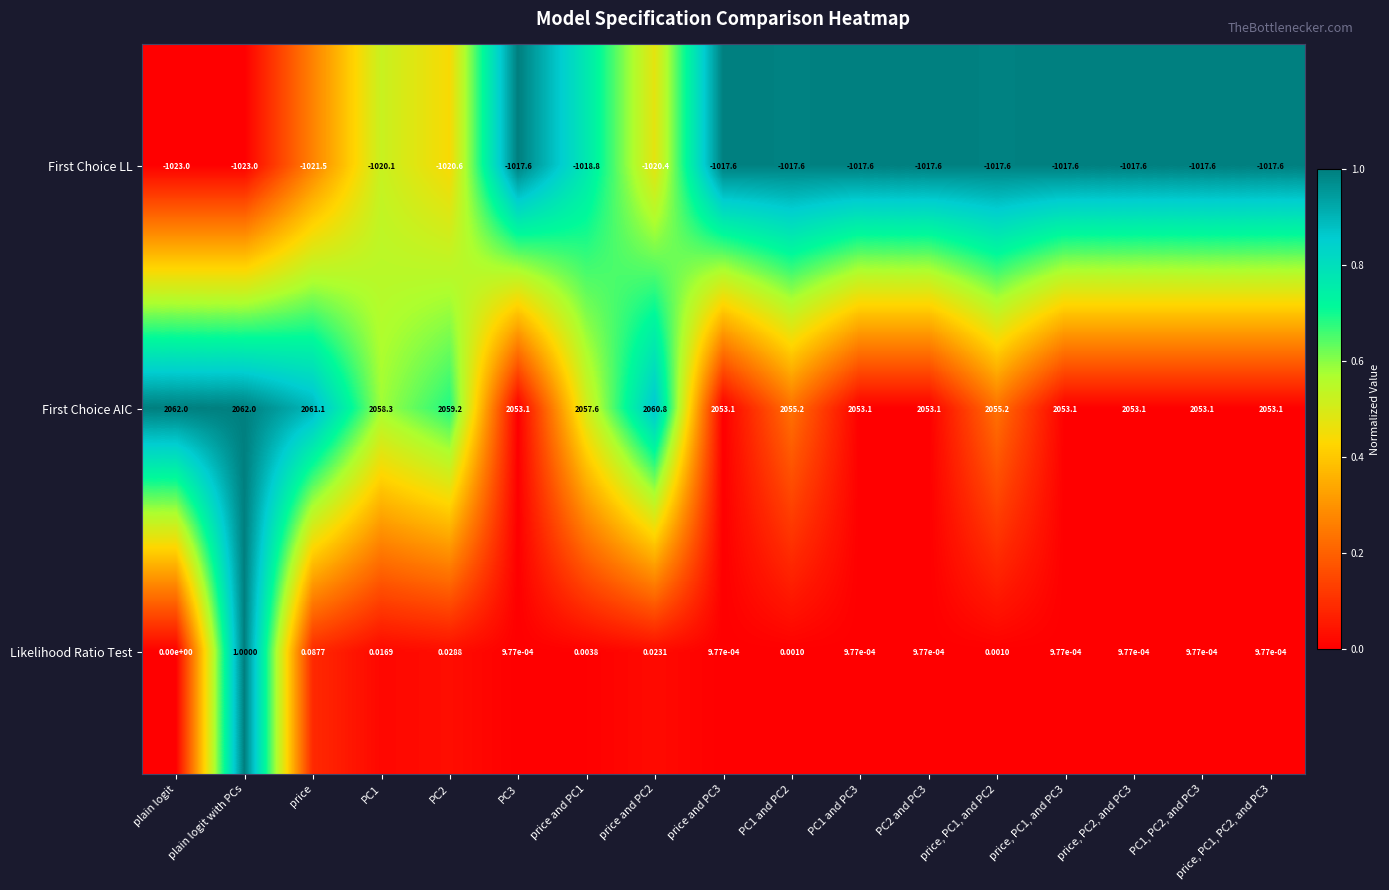

Which series has the largest total across all categories?

First Choice AIC